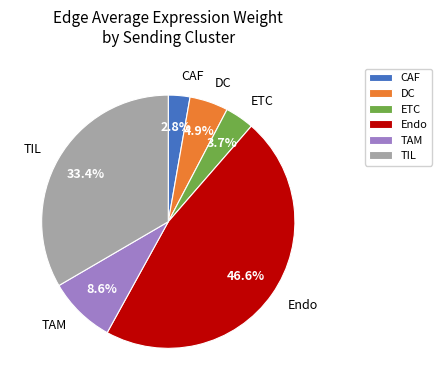

How many segments does this pie chart have?

6